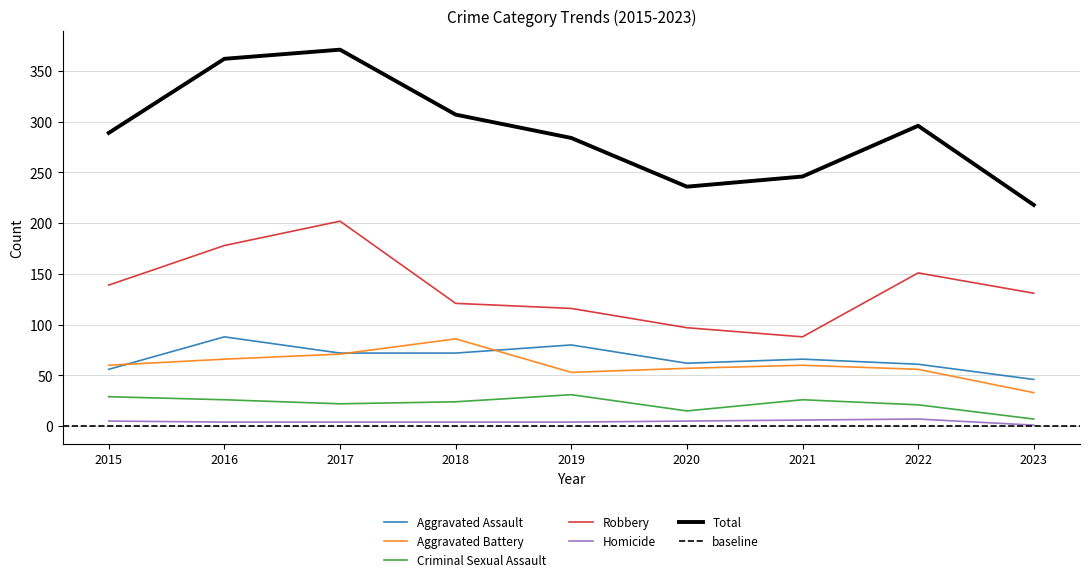

At which label is Total closest to 294?

2022